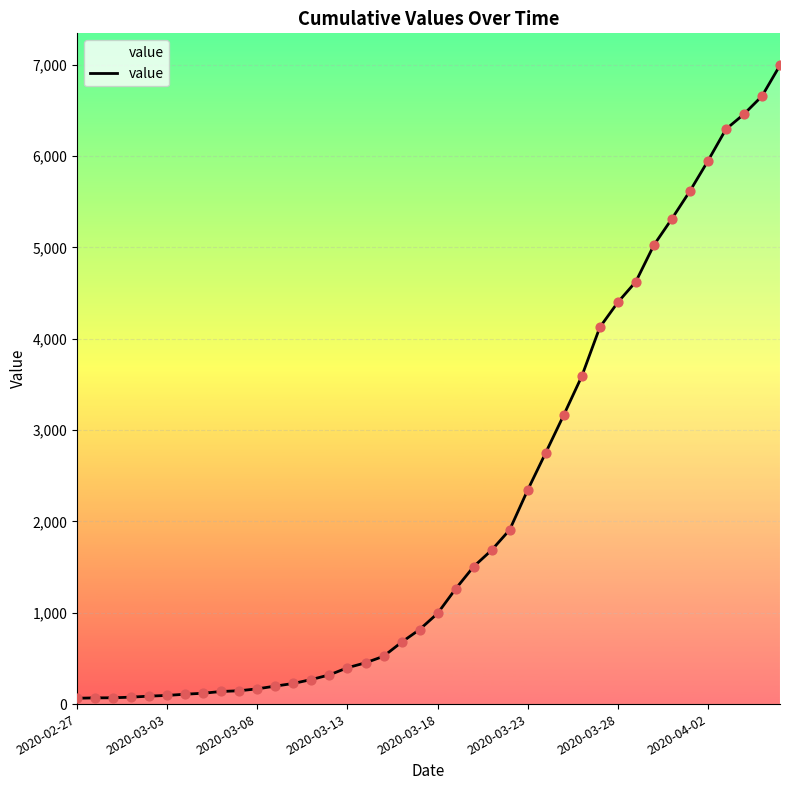

What is the greatest value displayed?

6995